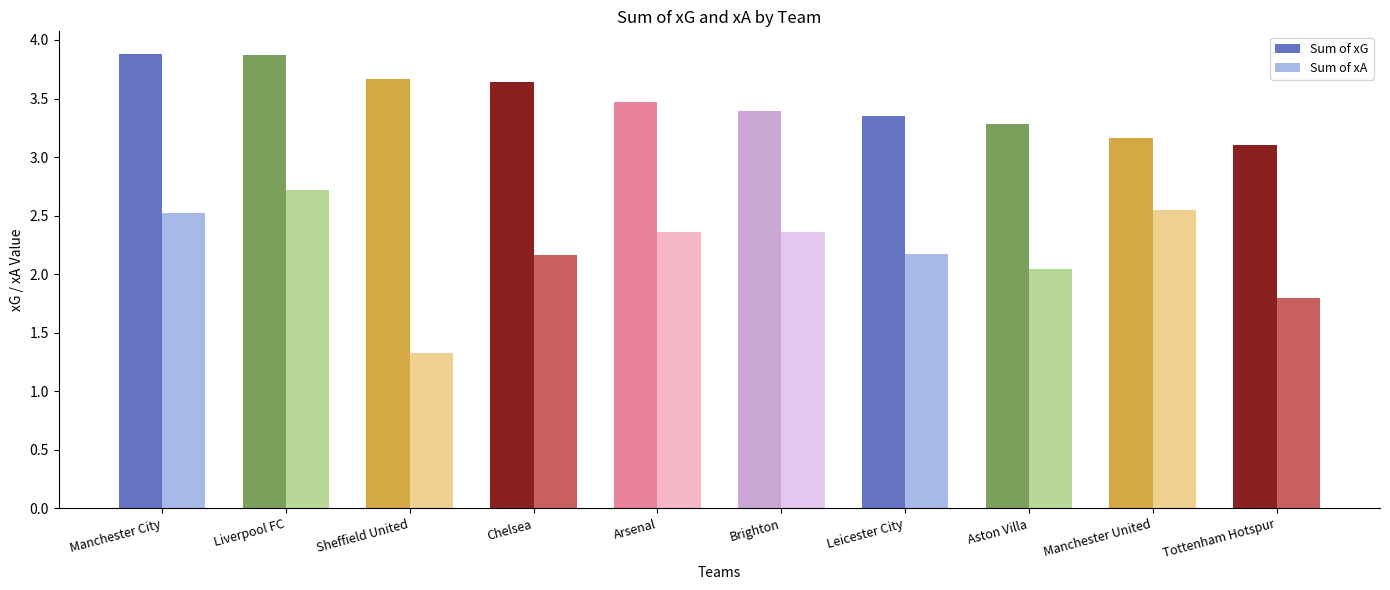

Which series has the largest total across all categories?

Sum of xG